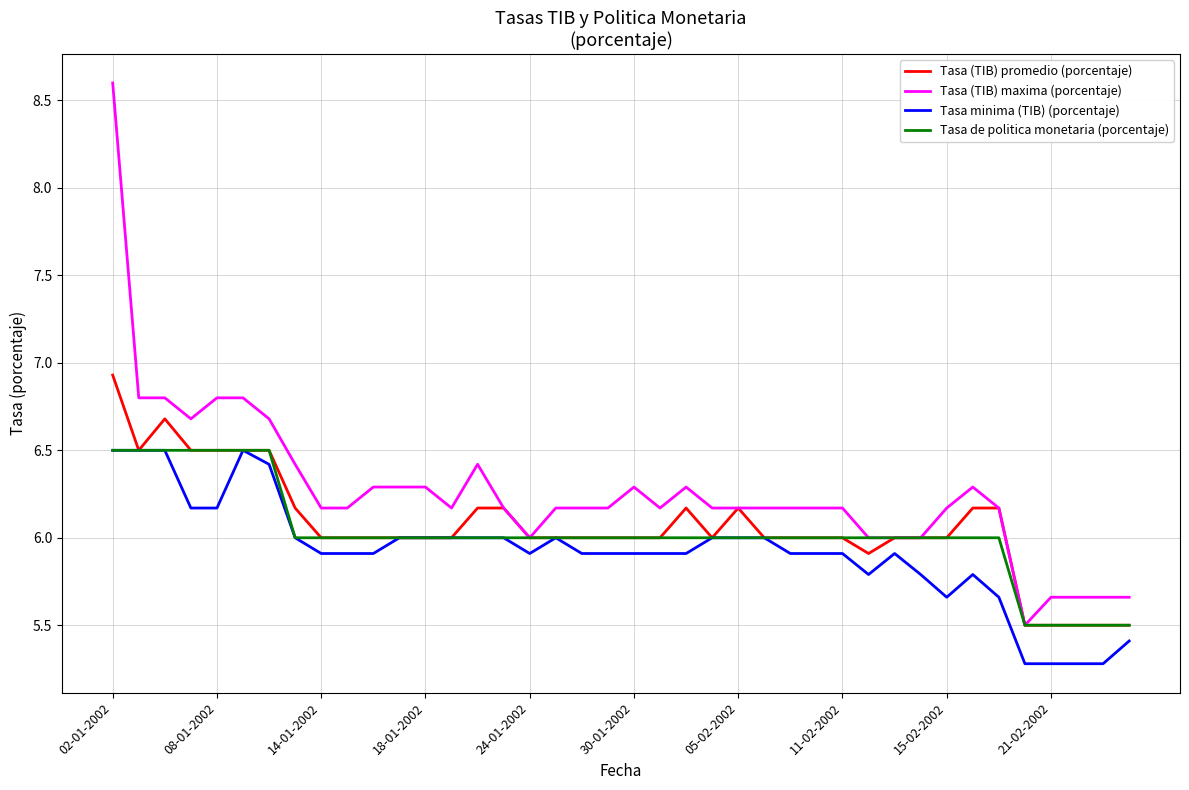

Which series has the largest range (max minus min)?

Tasa (TIB) maxima (porcentaje)